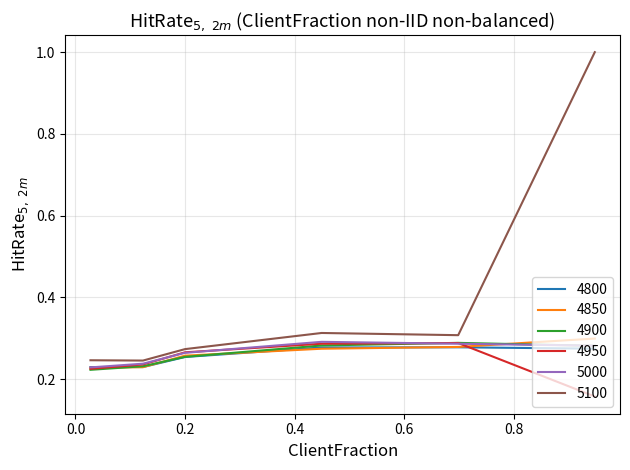

How many categories are shown in the chart?

6